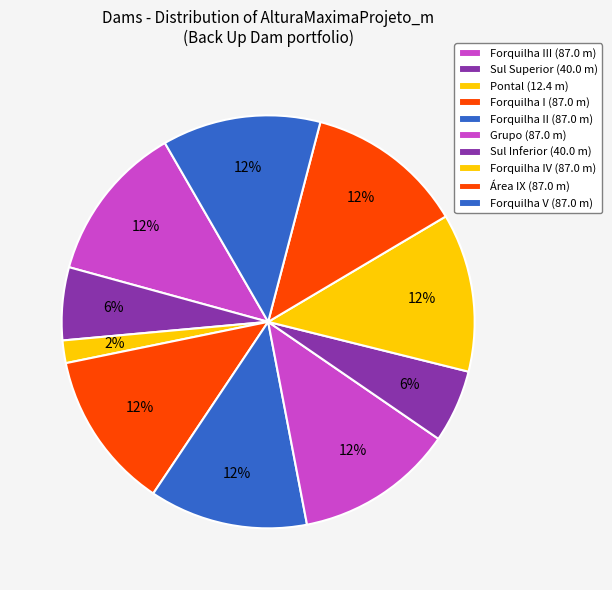

Rank the categories by value from highest to lowest.

Forquilha III, Forquilha I, Forquilha II, Grupo, Forquilha IV, Área IX, Forquilha V, Sul Superior, Sul Inferior, Pontal